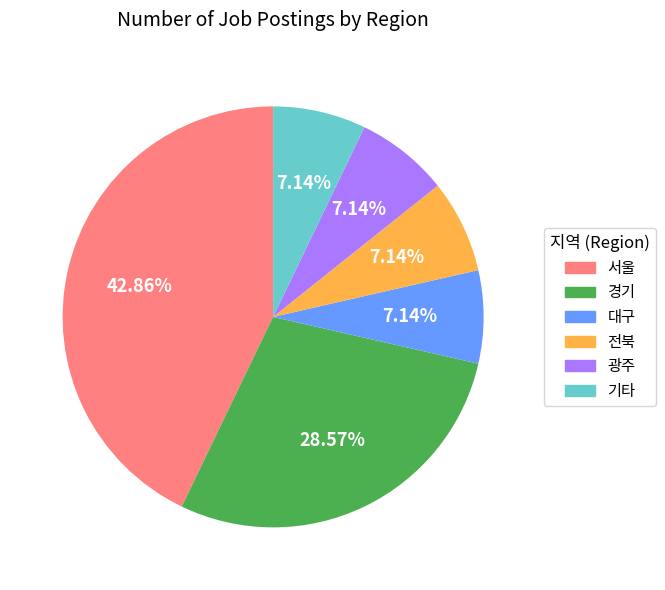

What is the largest slice in the pie chart?

서울